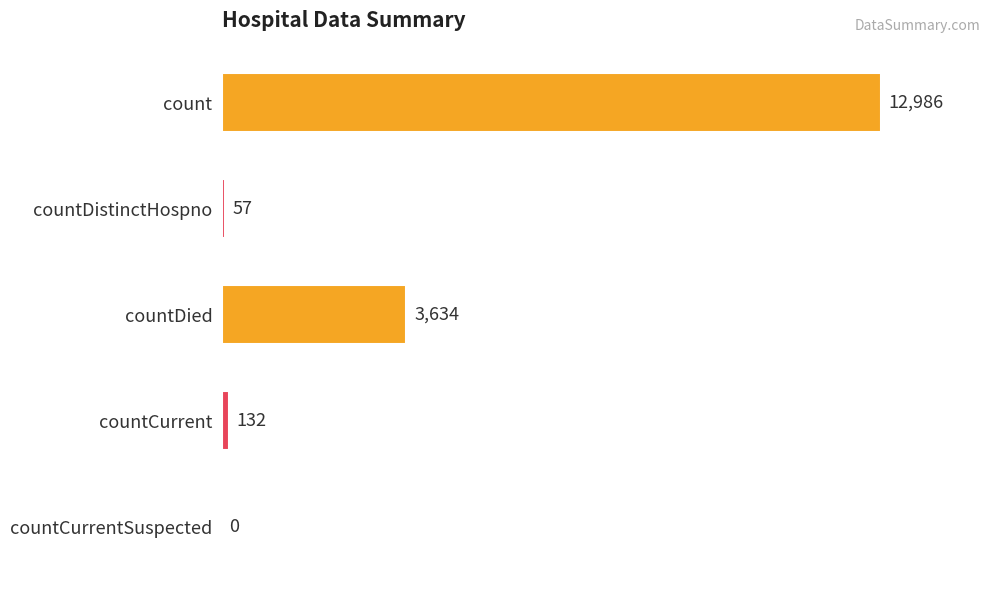

Are the bars horizontal?

Yes